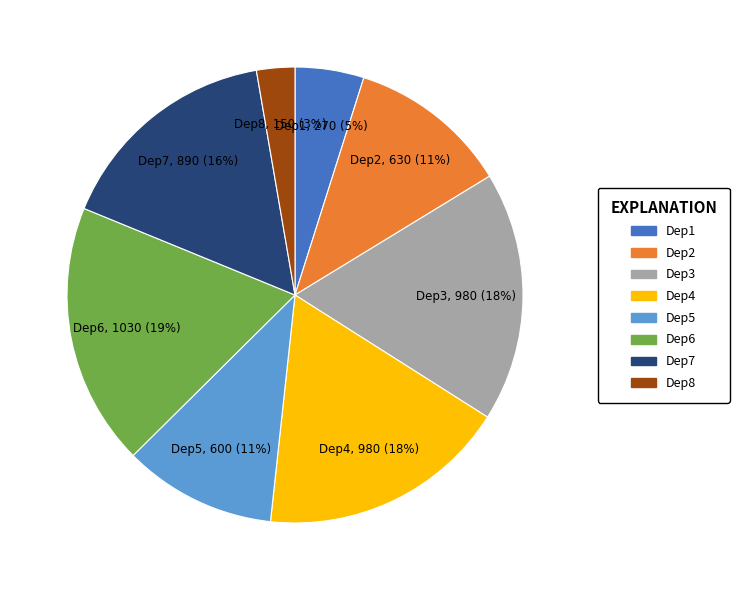

Approximately how many times larger is the value at Dep3 compared to Dep4?

1.0